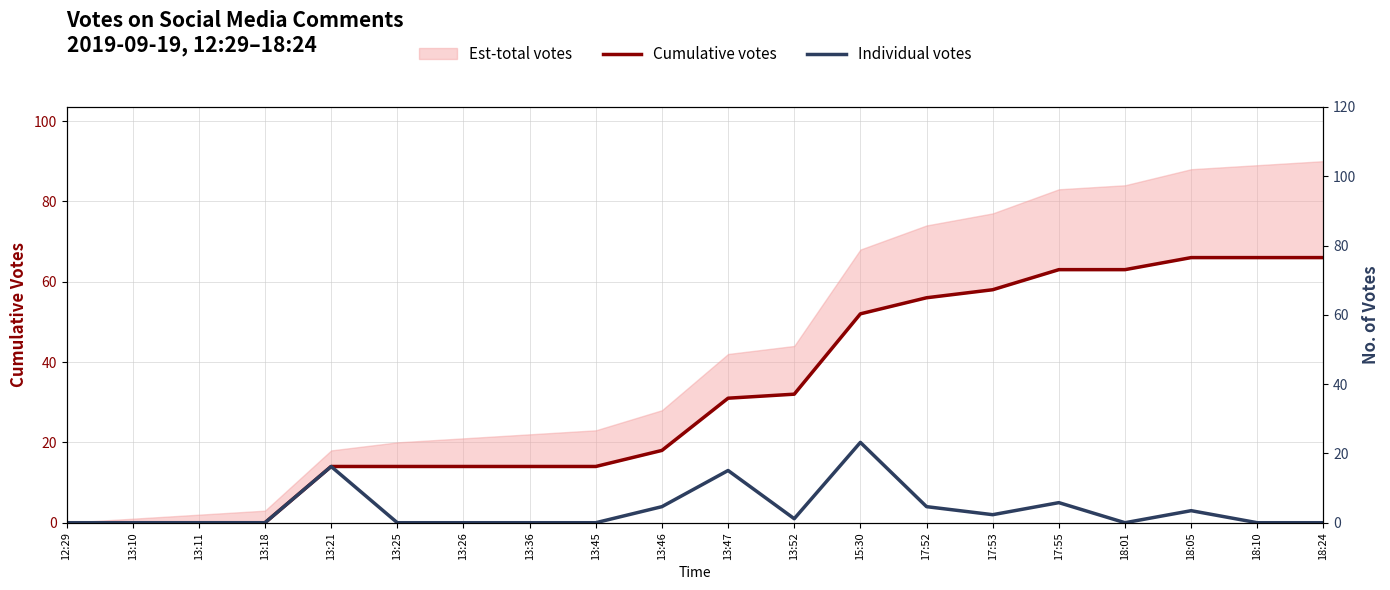

What is the difference between the second highest and minimum values in the Cumulative votes series?

66